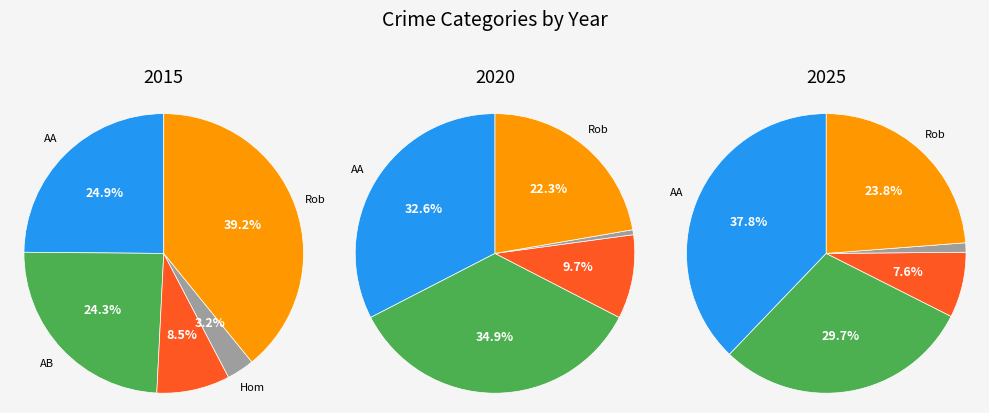

Rank the categories by value from highest to lowest.

Aggravated Assault, Aggravated Battery, Robbery, Criminal Sexual Assault, Homicide